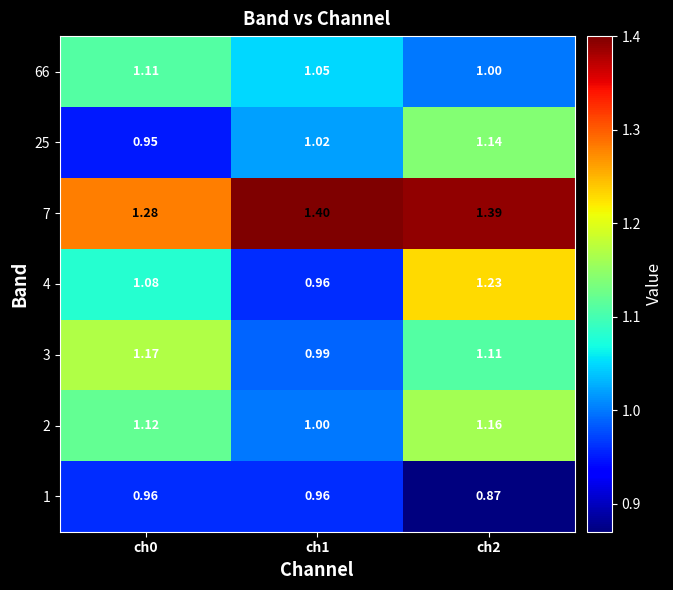

What is the total value across all series at ch2?

7.9